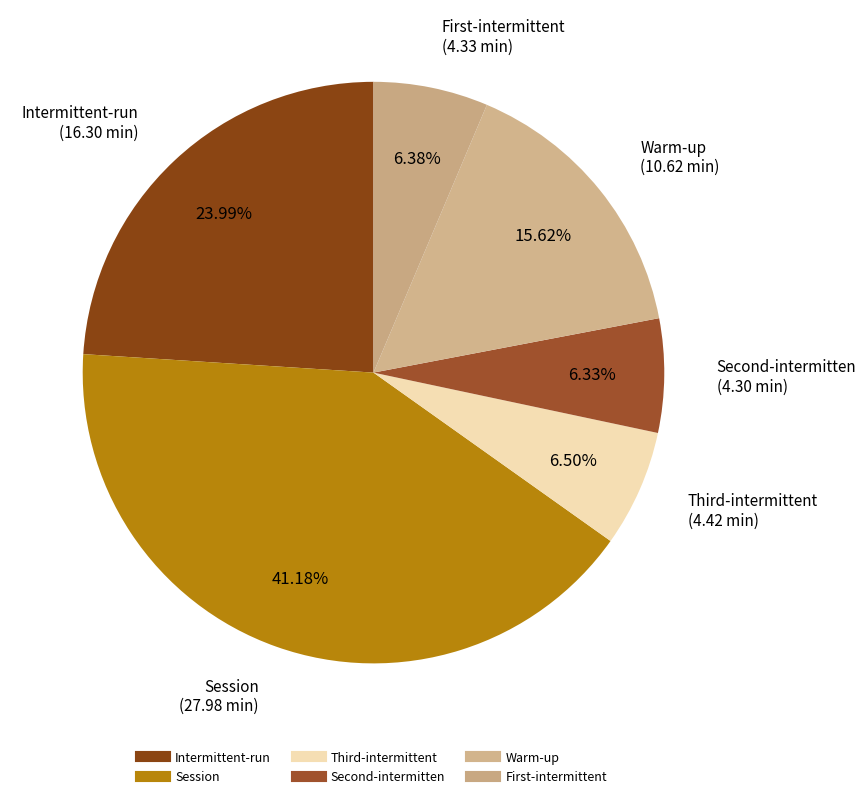

Does Warm-up represent more than half of the total?

No